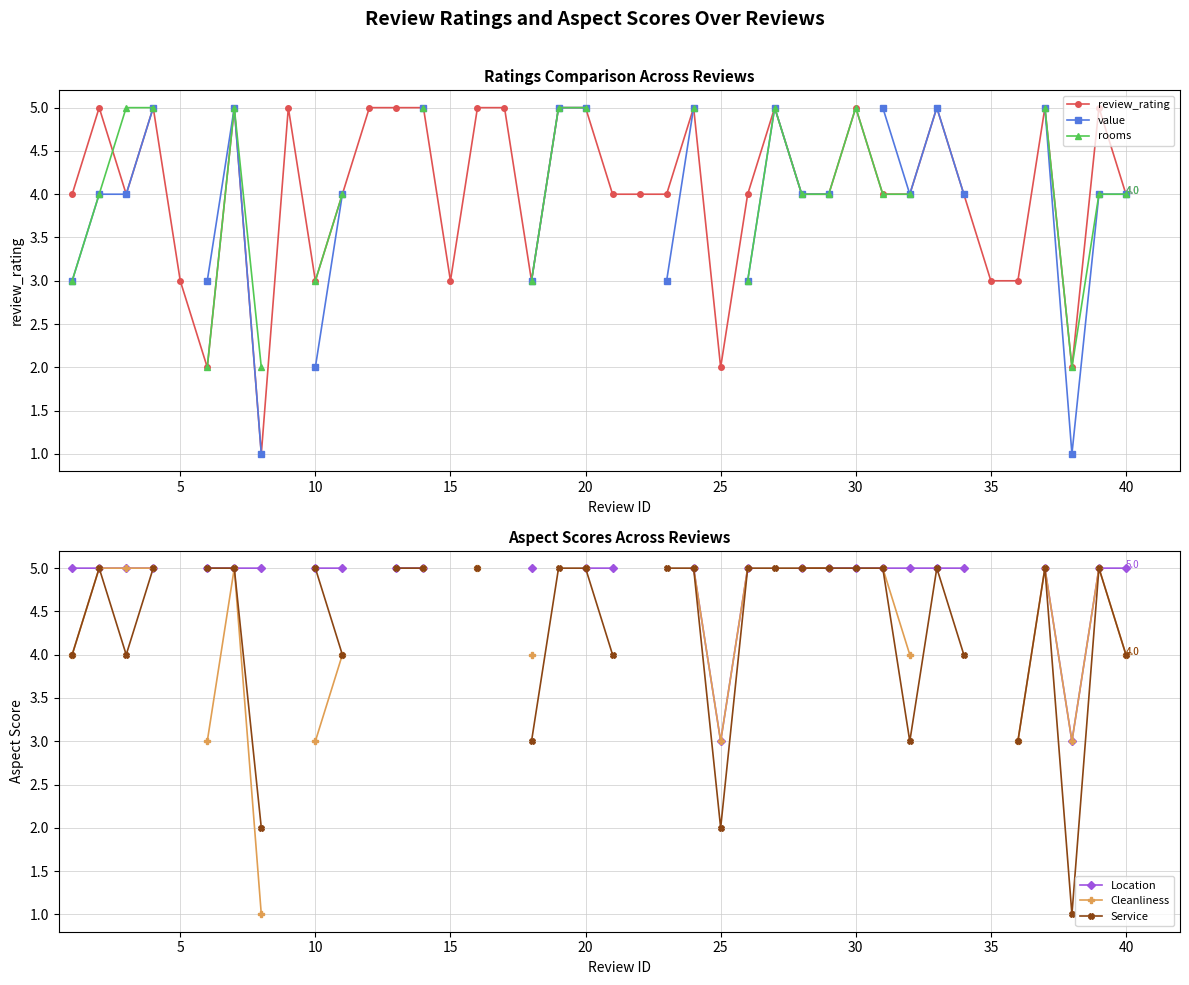

True or false: review_rating has more than 2 points higher than both neighbors.

True